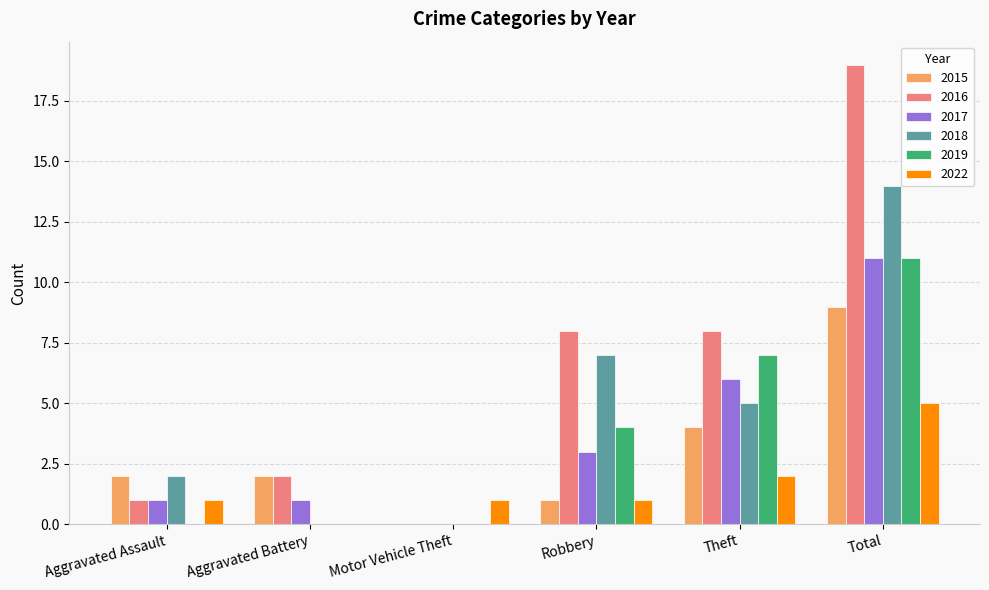

The value of 2018 at Motor Vehicle Theft is -8. True or false?

False